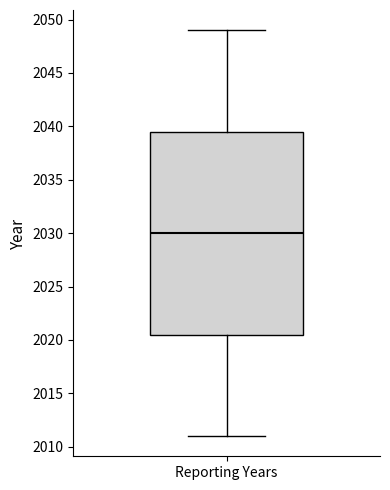

Where does the median line of the box for Reporting Years sit on the y-axis? The values are not printed on the chart, so give them approximately, as read against the axis.

2030.0